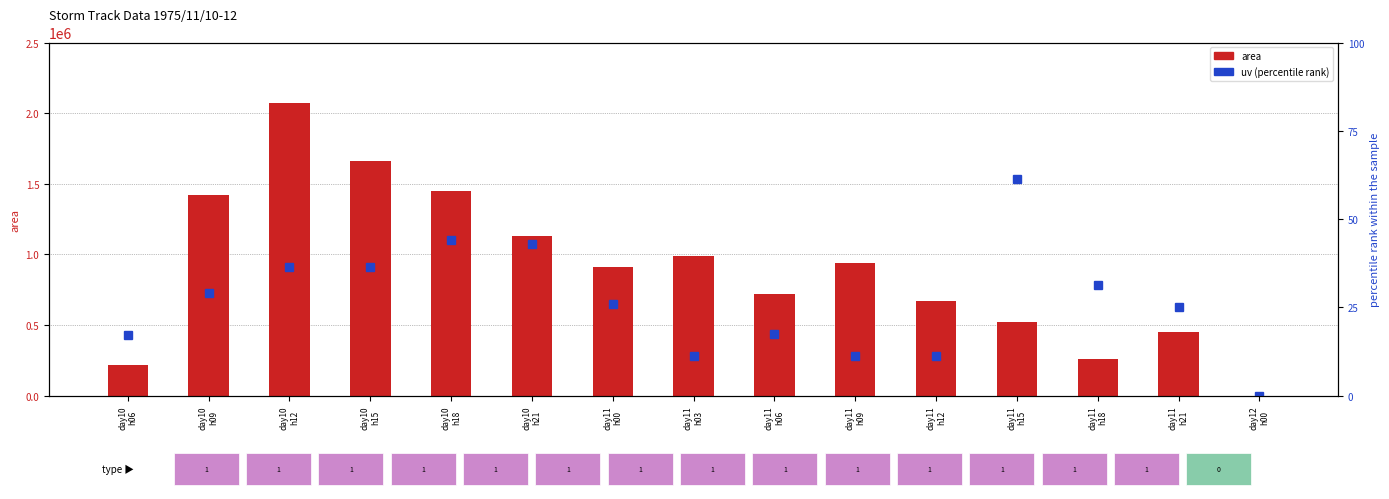

What is the label of the 13th bar from the left?

day11
h18